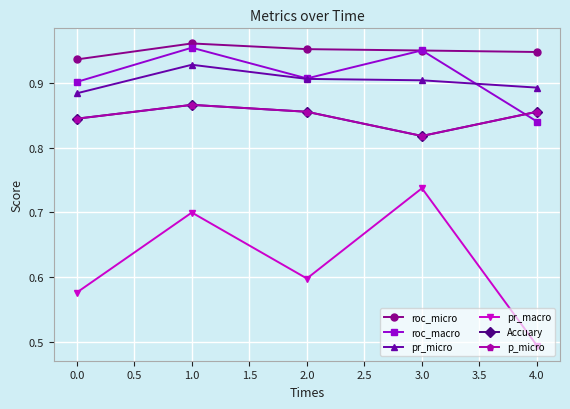

Is this an area chart (filled region under the line)?

No